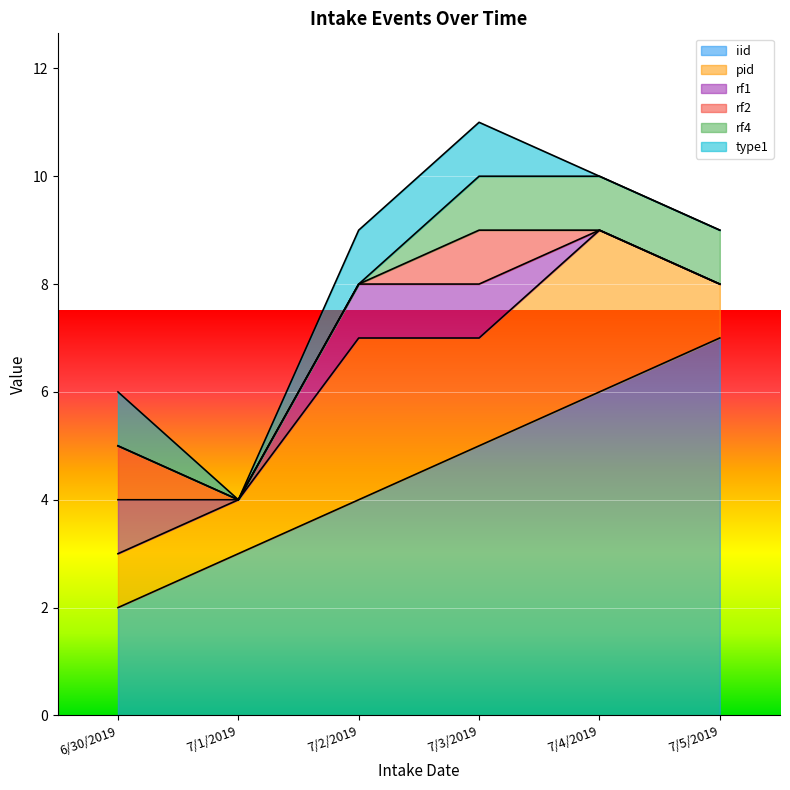

What is the highest value of the rf1 series?

1